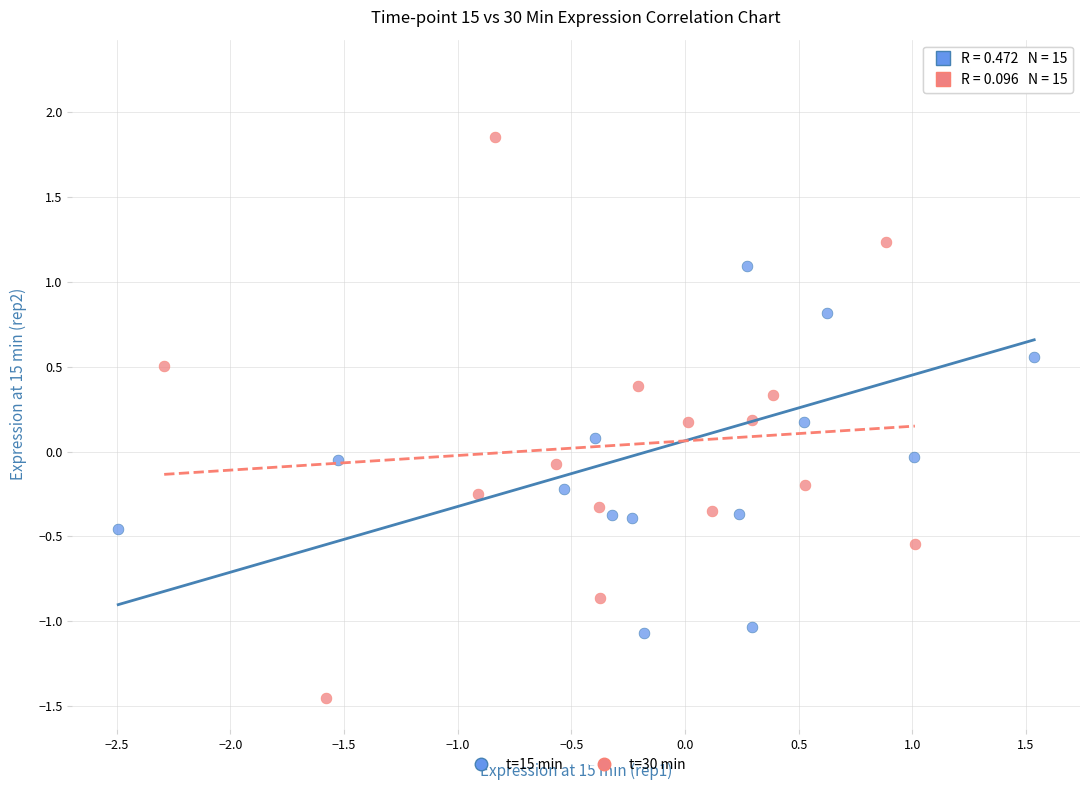

Which series contains the highest Y value?

t=15 min